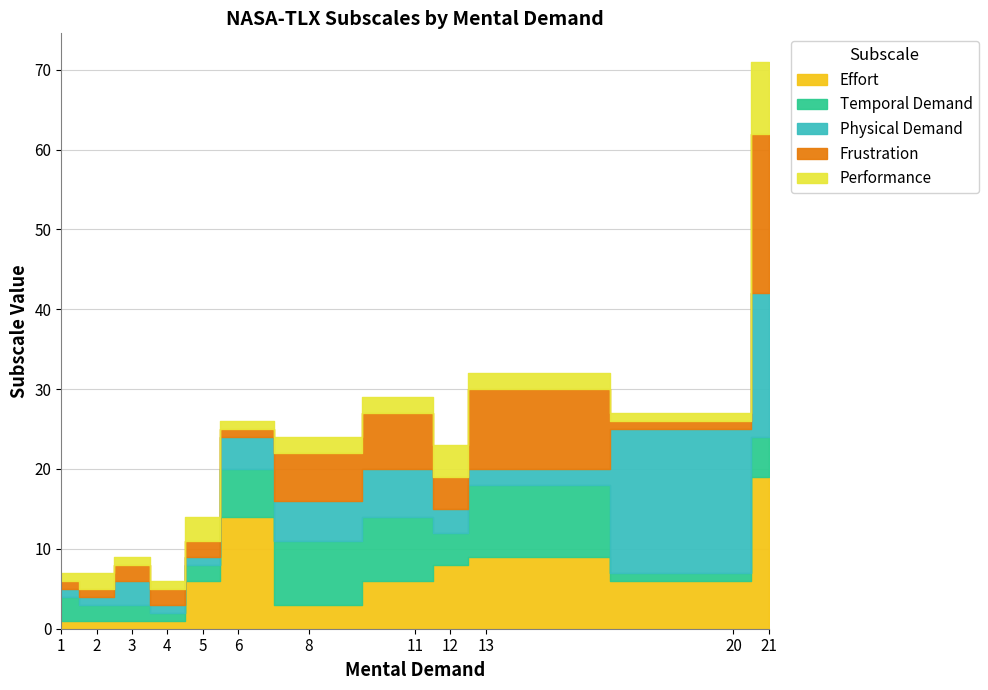

What is the sum of the Frustration values at 12 and 20?

5